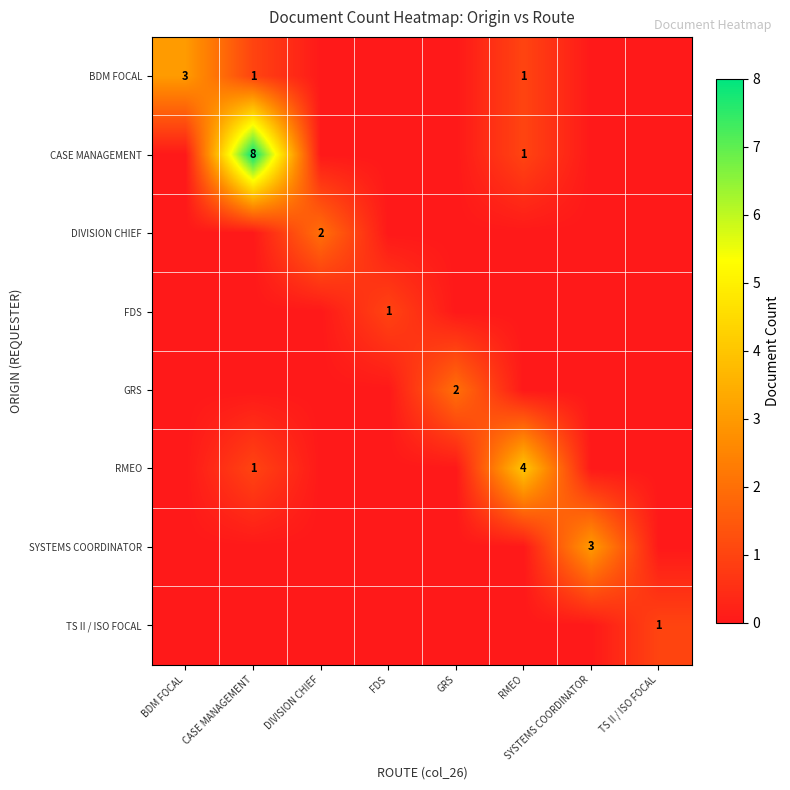

The value of BDM FOCAL at CASE MANAGEMENT is 1. True or false?

True